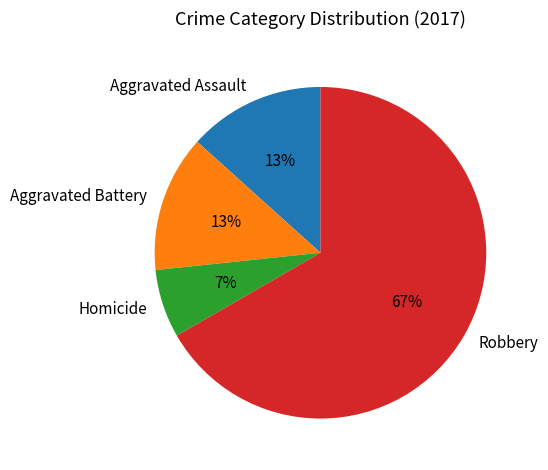

Combined, do Robbery and Aggravated Assault account for over 50%?

Yes